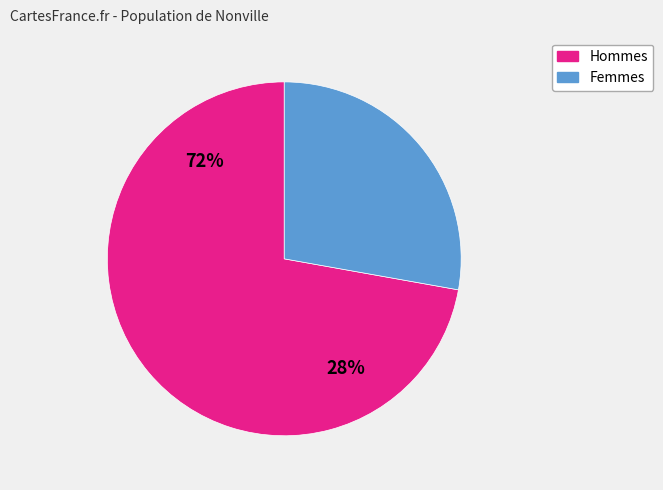

What percentage is NOT represented by 29?

27.8%